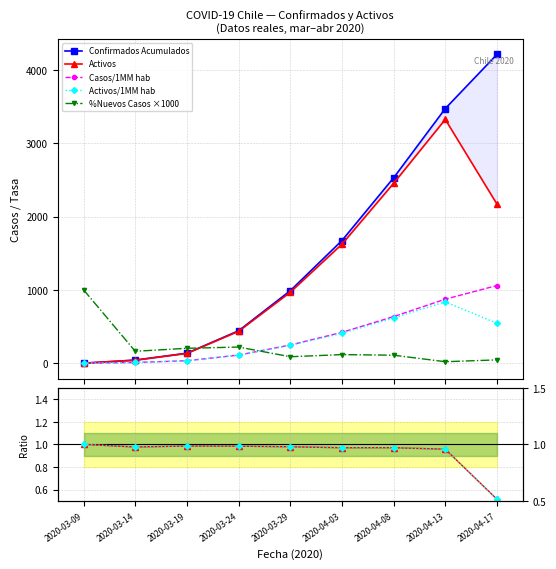

Which has a higher value, 2020-03-19 or 2020-04-13?

2020-04-13